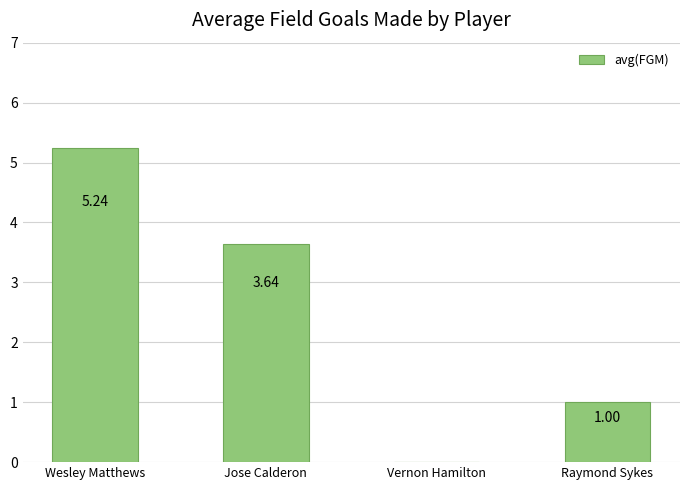

Which label corresponds to the largest value in the chart?

Wesley Matthews